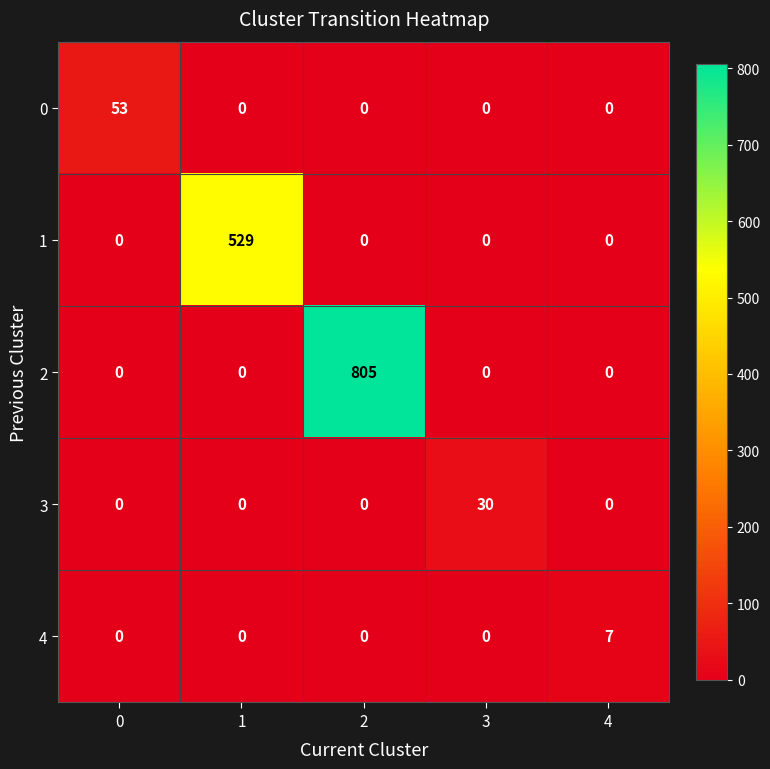

Count the number of data series in this chart.

5